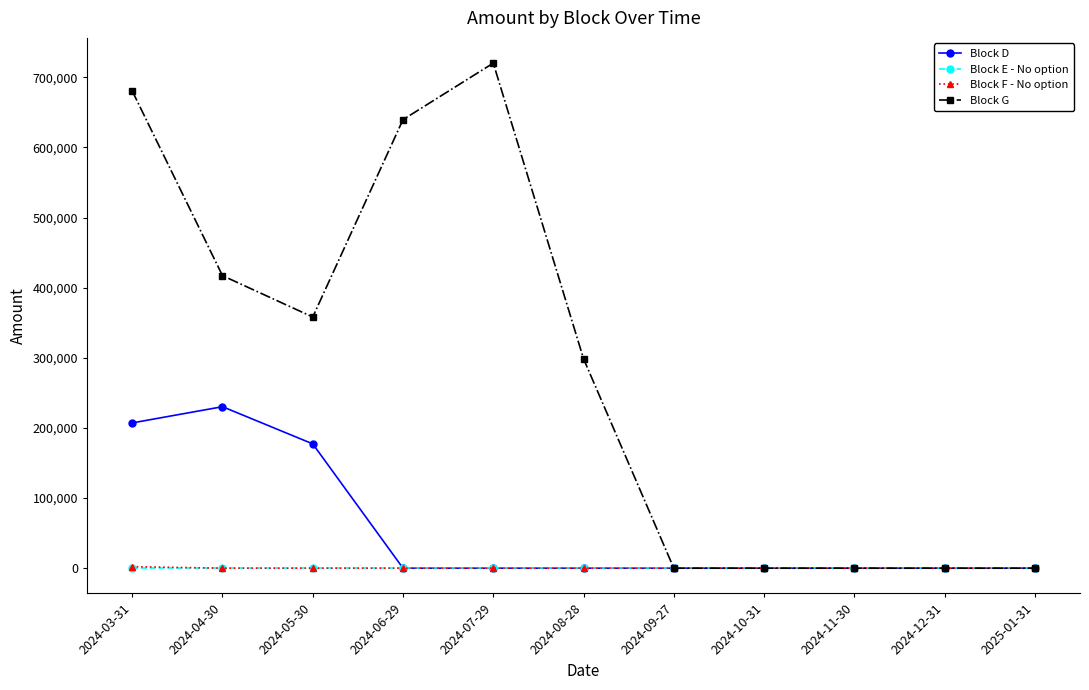

Which series has the largest total across all categories?

Block G